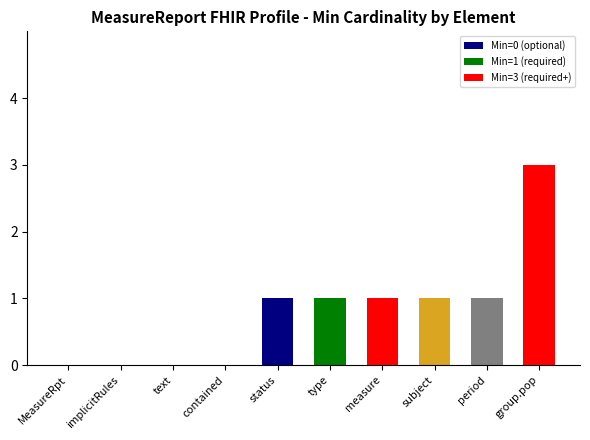

What is the greatest value displayed?

3